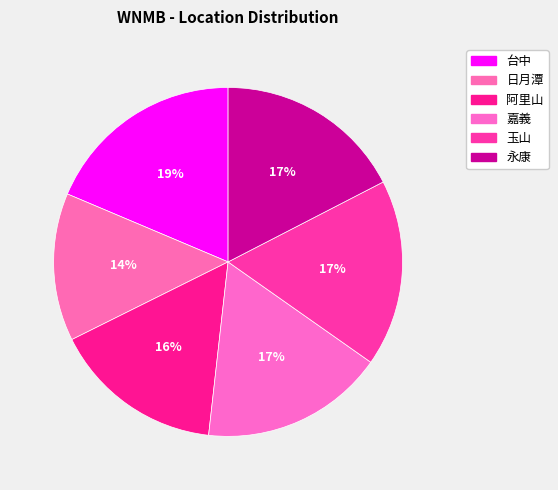

How many segments does this pie chart have?

6